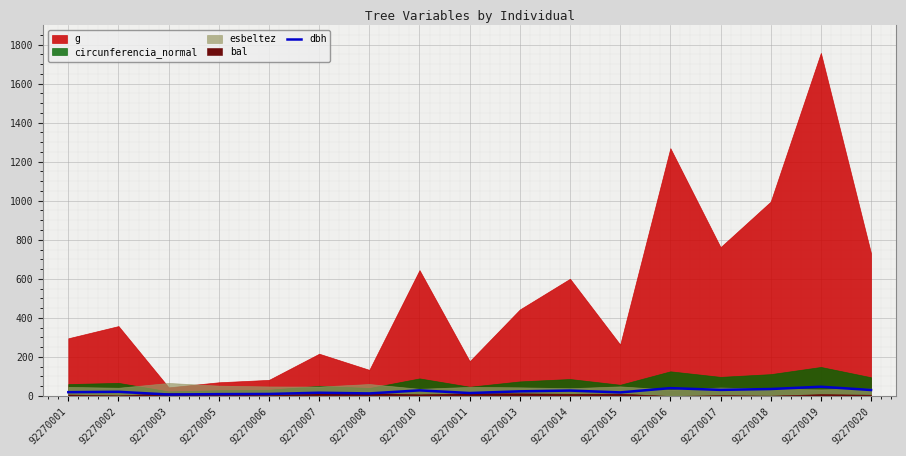

What is the highest value of the dbh series?

47.3